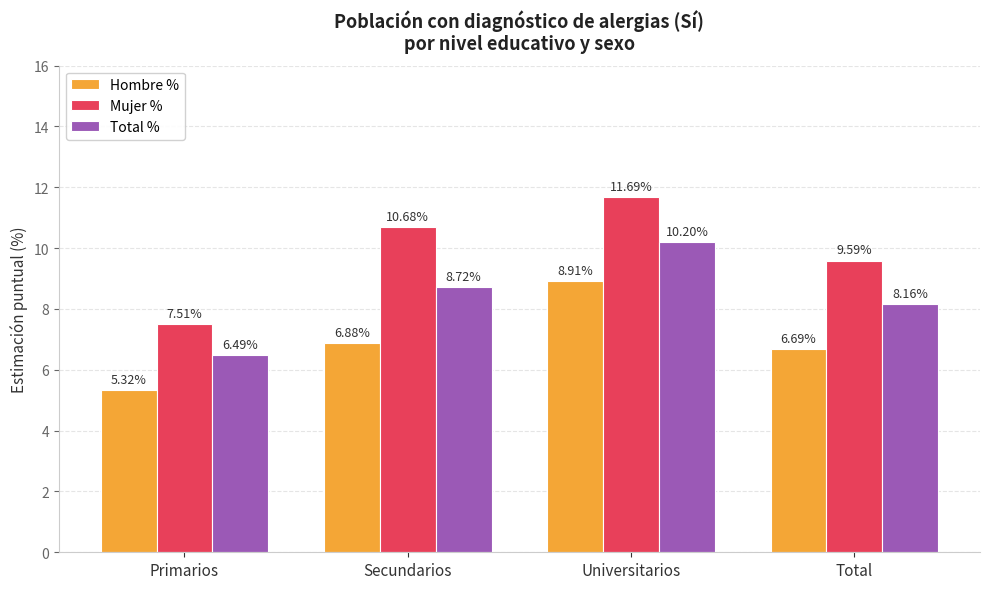

What is the total value across all series at Secundarios?

26.3